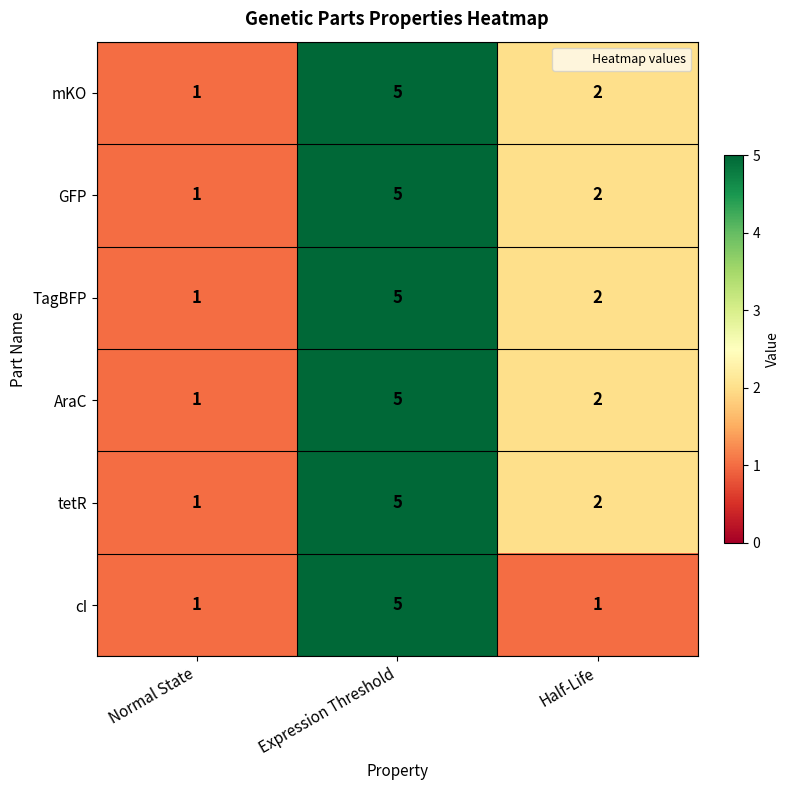

True or false: TagBFP has a value of 2 at Normal State.

False